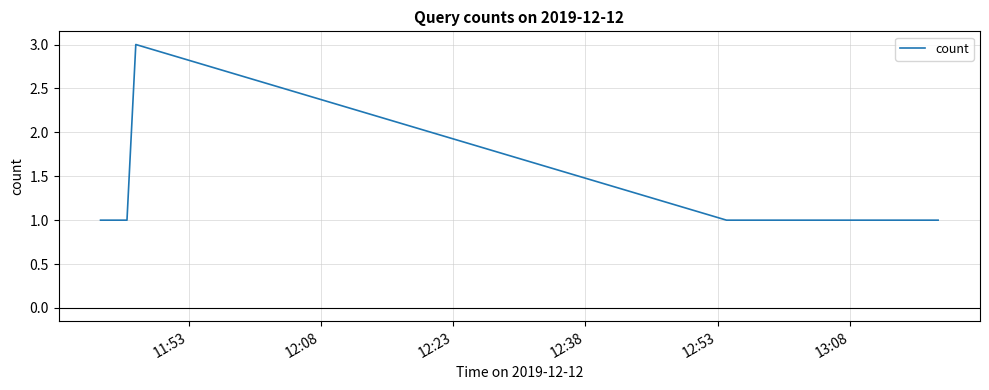

What is the greatest value displayed?

3